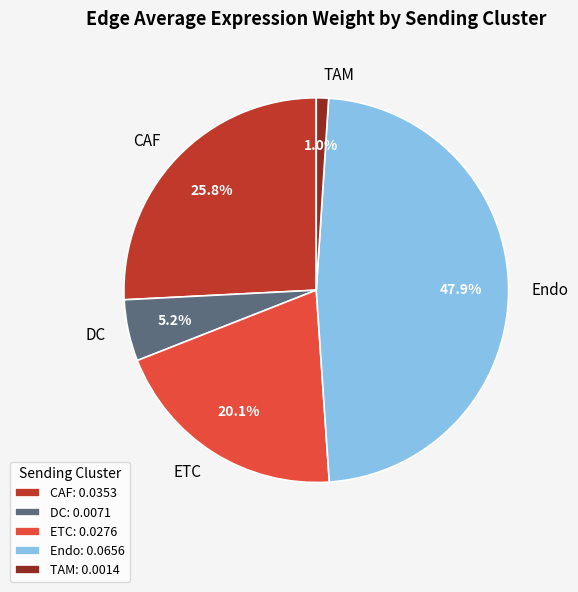

Is there any slice that represents more than half of the pie?

No